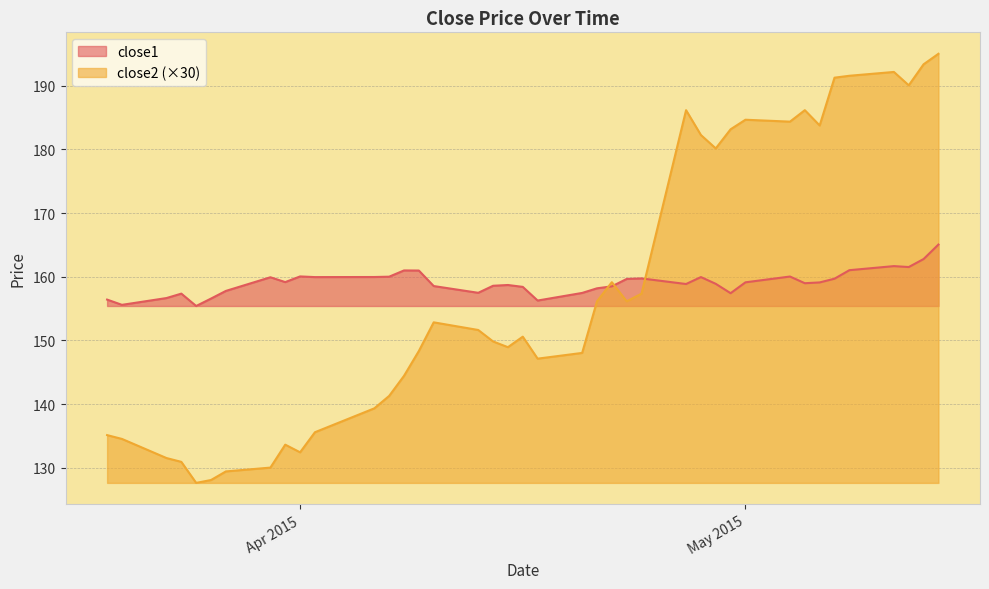

At which category does close1 reach its first local valley?

2015-03-20